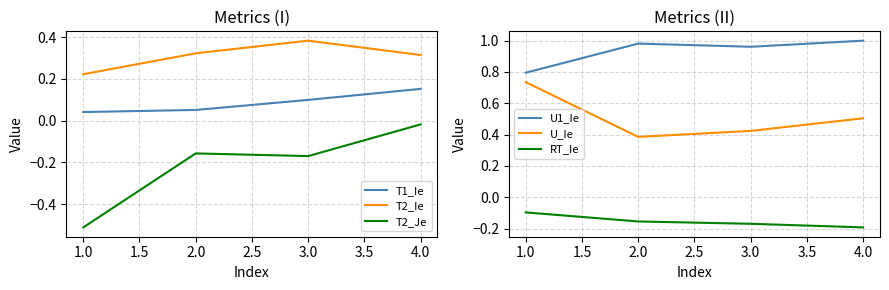

List the series in order of their peak value, highest first.

U1_Ie, U_Ie, T2_Ie, T1_Ie, T2_Je, RT_Ie